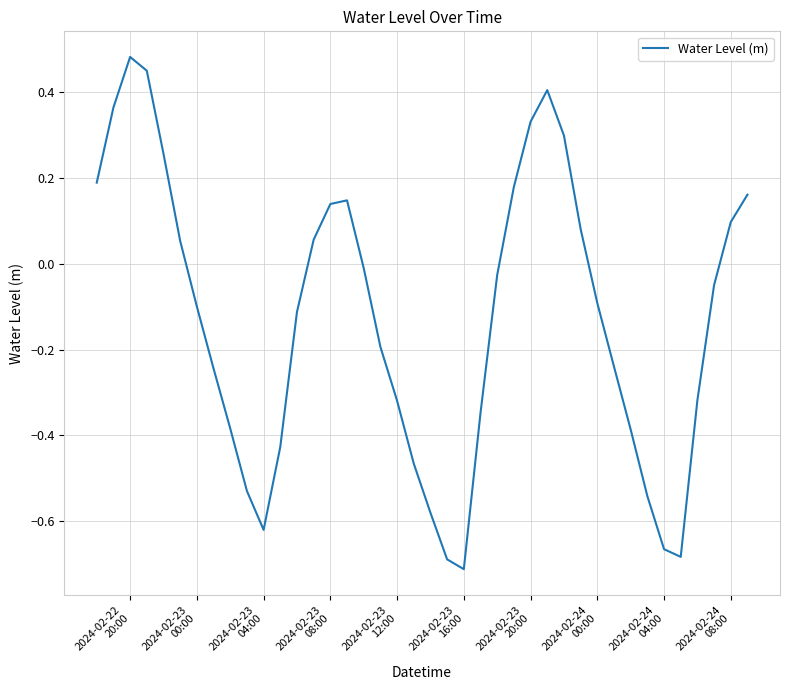

Reading left to right, extract all data points from this chart.

0.2	0.4	0.5	0.4	0.3	0.1	-0.1	-0.2	-0.4	-0.5	-0.6	-0.4	-0.1	0.1	0.1	0.1	-0.0	-0.2	-0.3	-0.5	-0.6	-0.7	-0.7	-0.3	-0.0	0.2	0.3	0.4	0.3	0.1	-0.1	-0.2	-0.4	-0.5	-0.7	-0.7	-0.3	-0.0	0.1	0.2